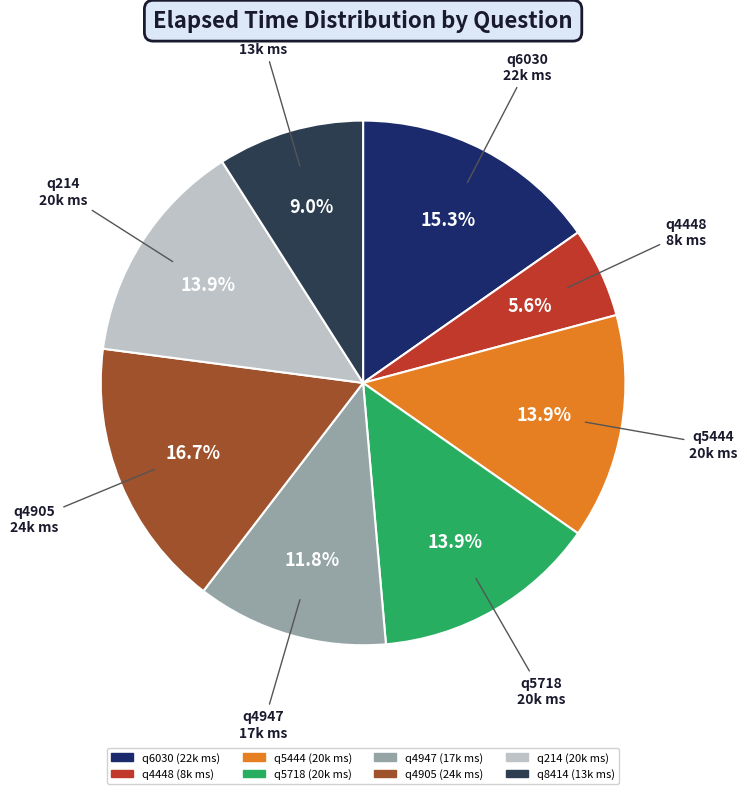

Does q214 account for over 50% of the chart?

No